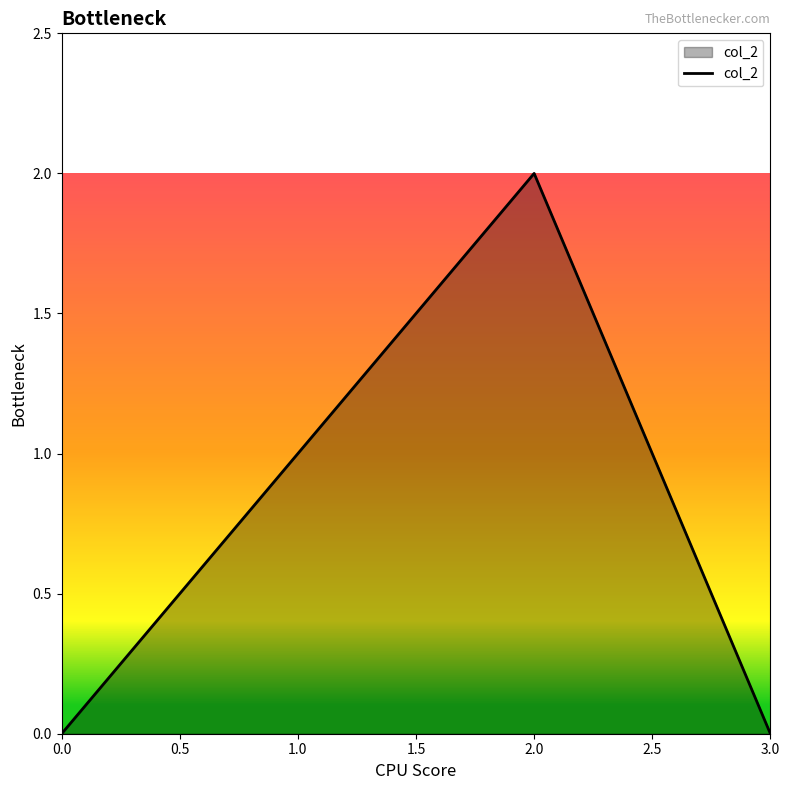

Between 2.0 and 3.0, which is larger?

2.0